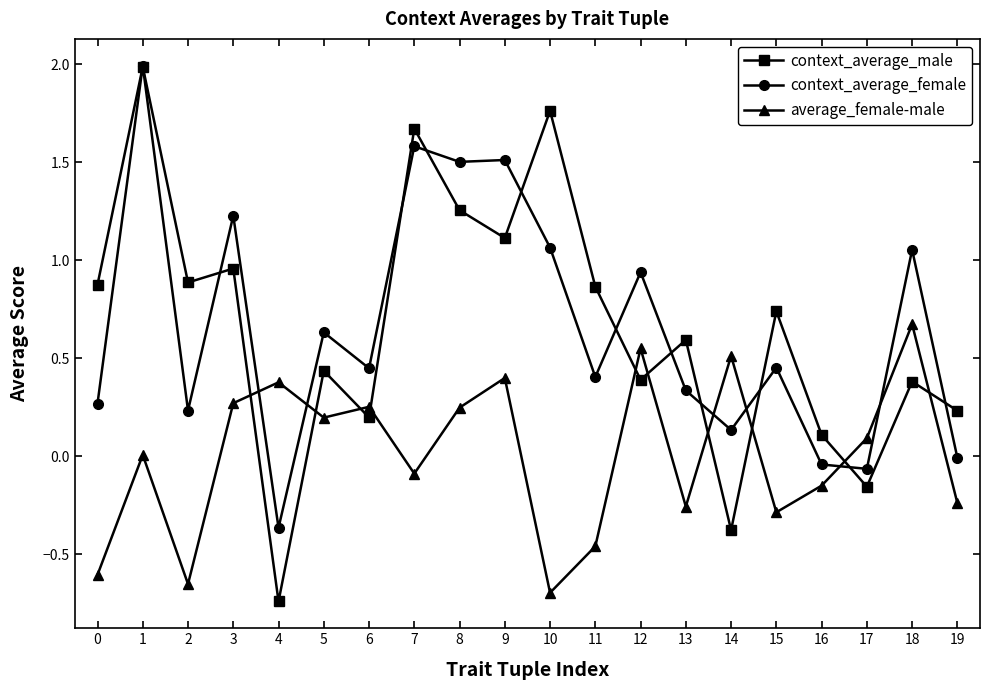

At which category does context_average_female reach its first local peak?

1